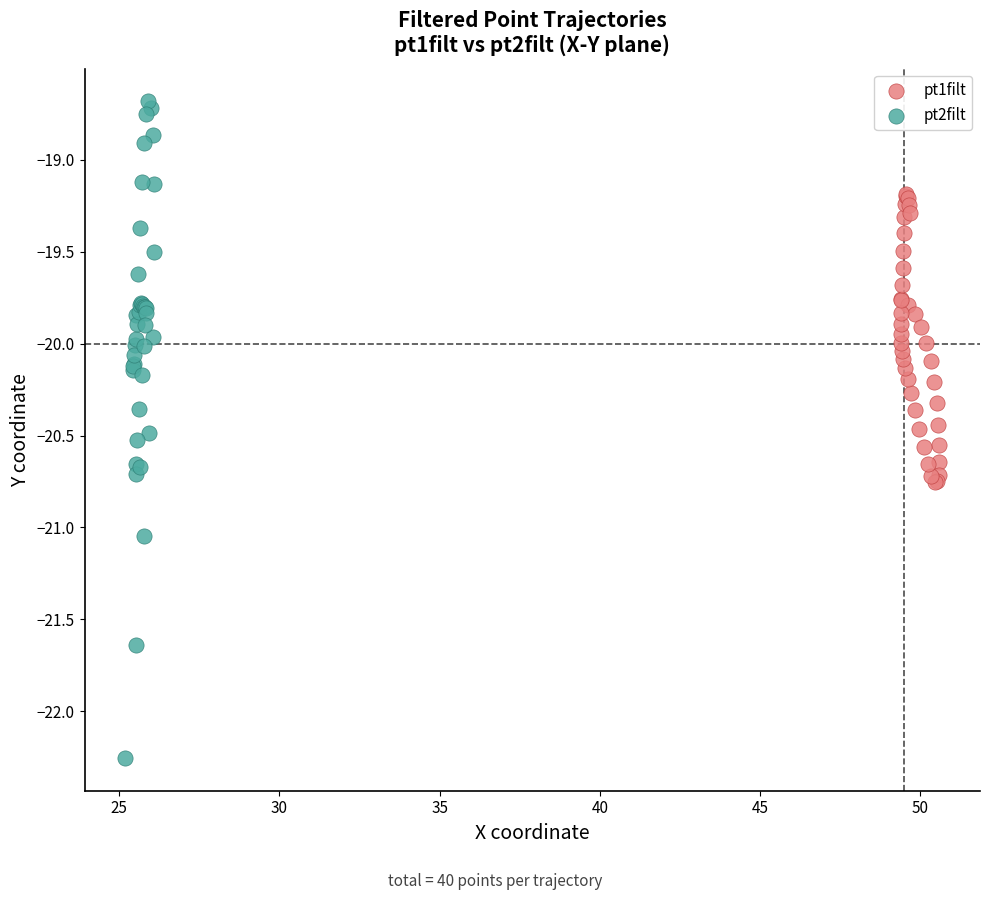

Which series has the largest Y range (max minus min)?

pt2filt